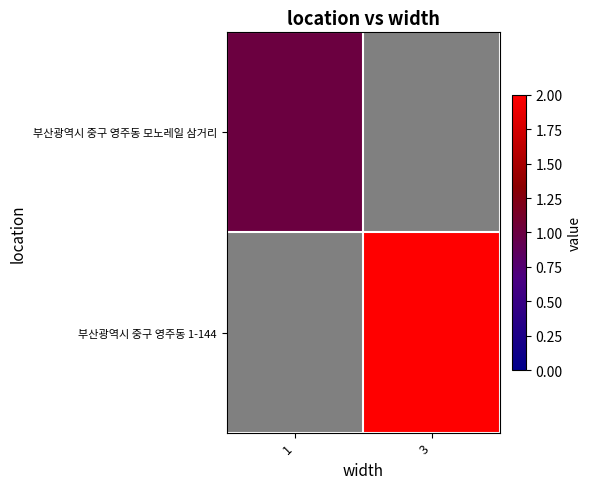

Which category has the highest value in the 부산광역시 중구 영주동 1-144 series?

1